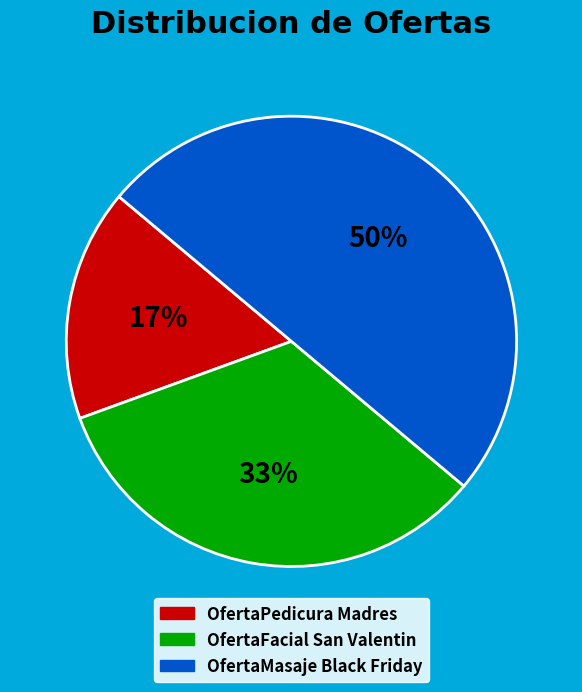

Is the sum of OfertaPedicura Madres and OfertaMasaje Black Friday greater than half?

Yes